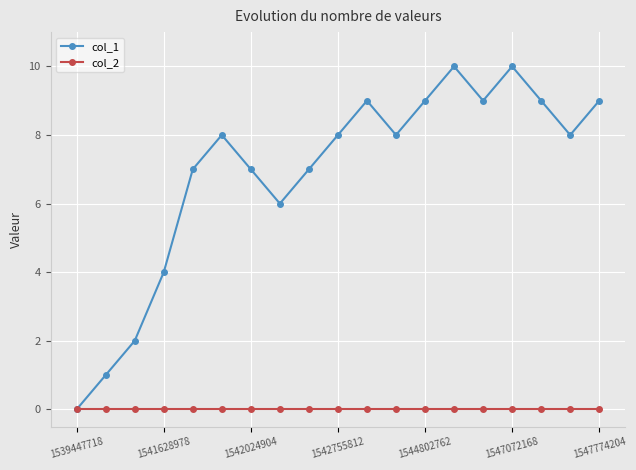

What is the value of the col_1 point at the 15th from the left?

9